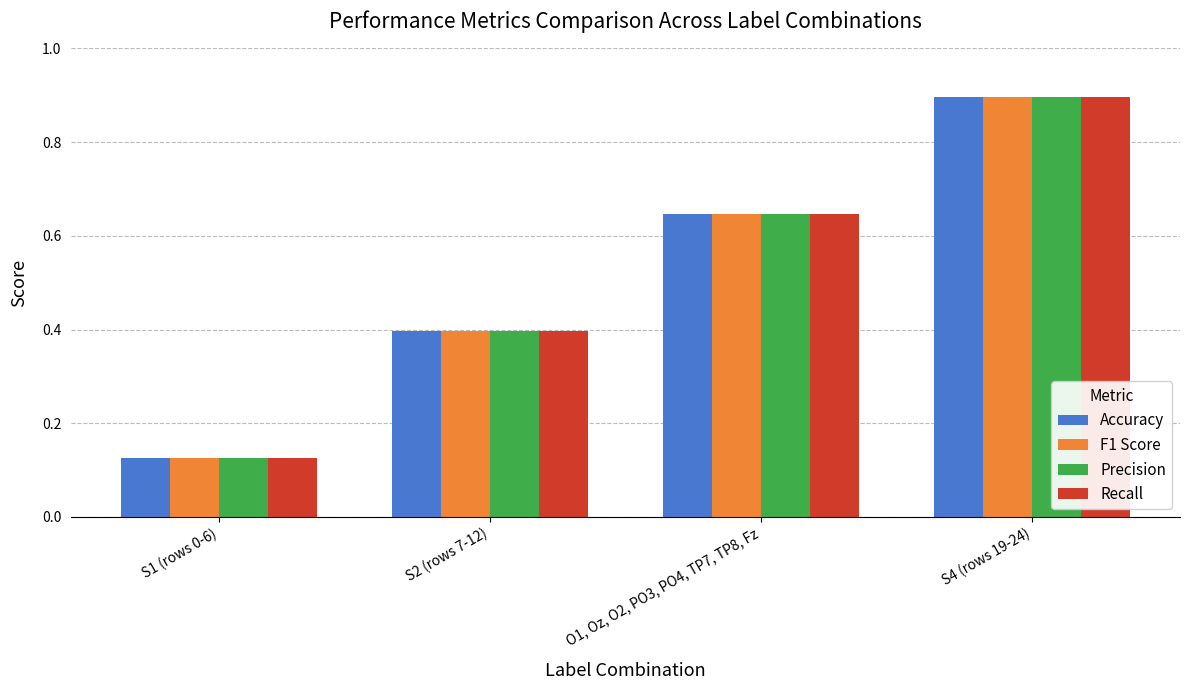

What is the sum of all F1 Score values?

2.1